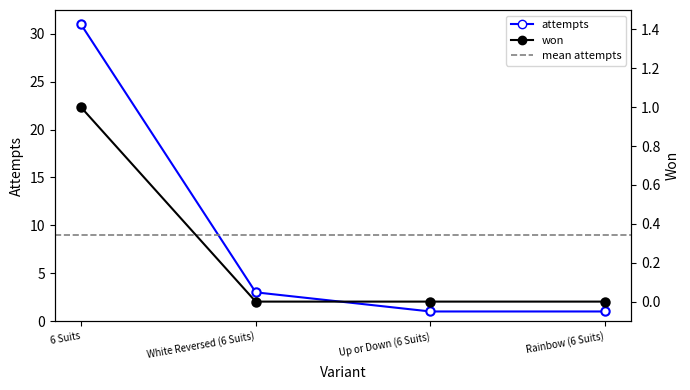

How many lines are shown in the chart?

2